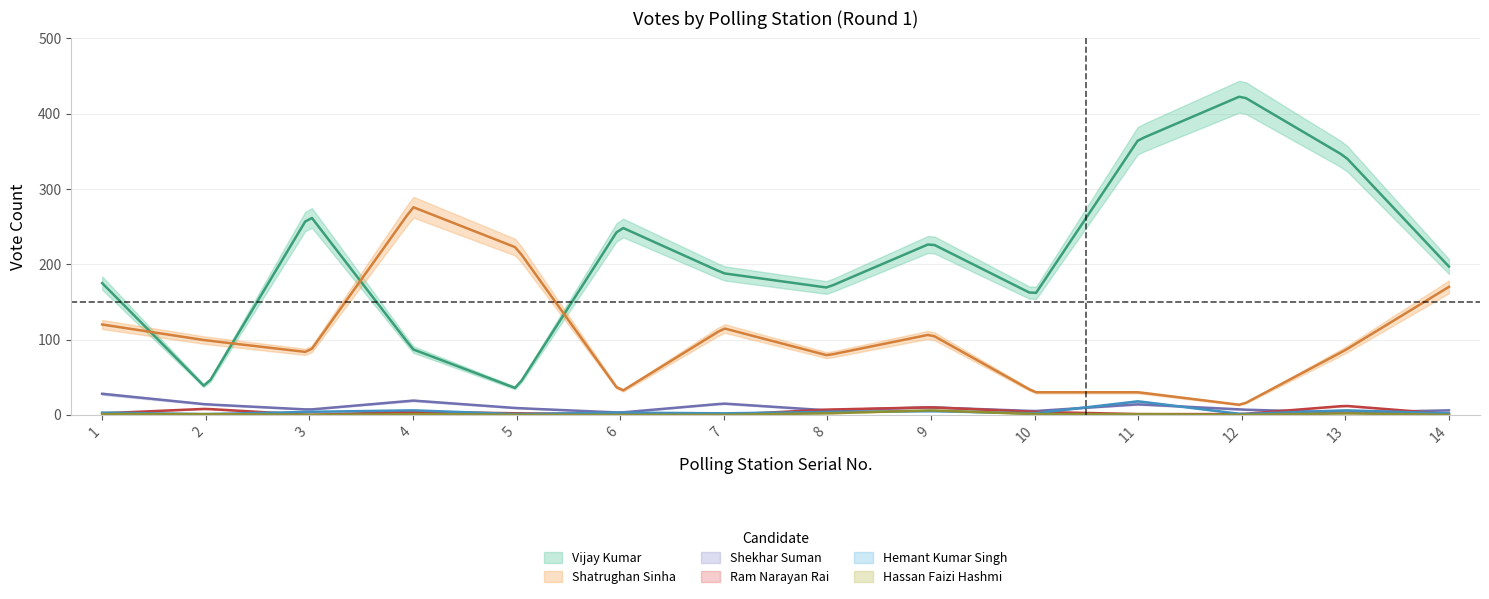

What is the spread (max minus min) of values at 6?

250